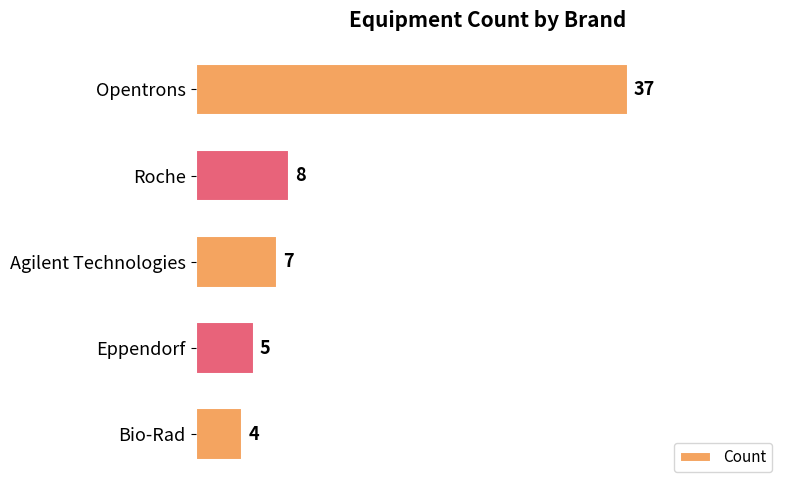

What is the change in value from Roche to Bio-Rad?

-4